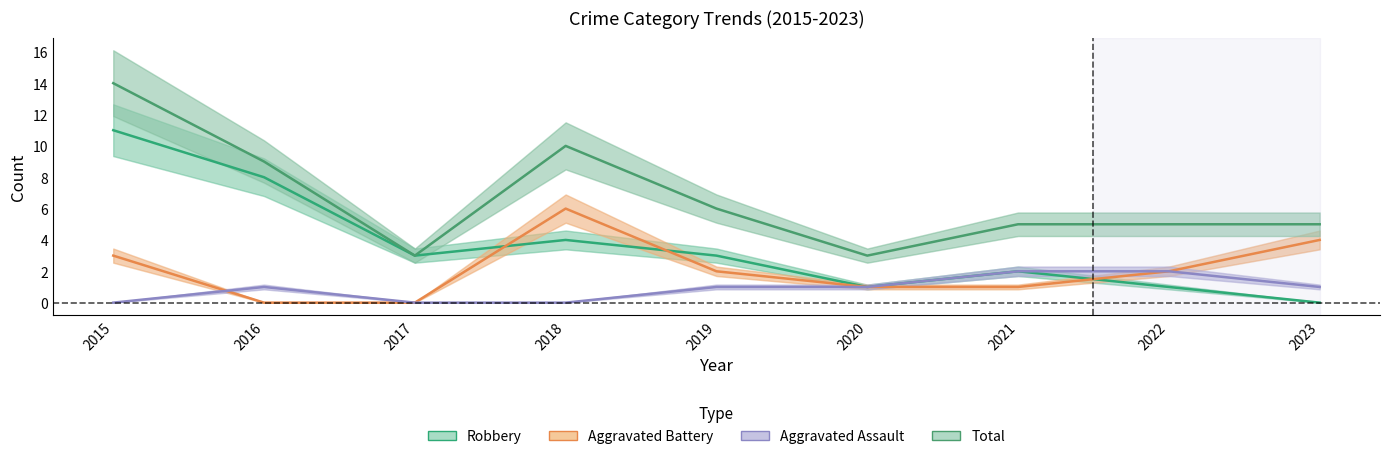

At which category is the sum across all series the highest?

2015